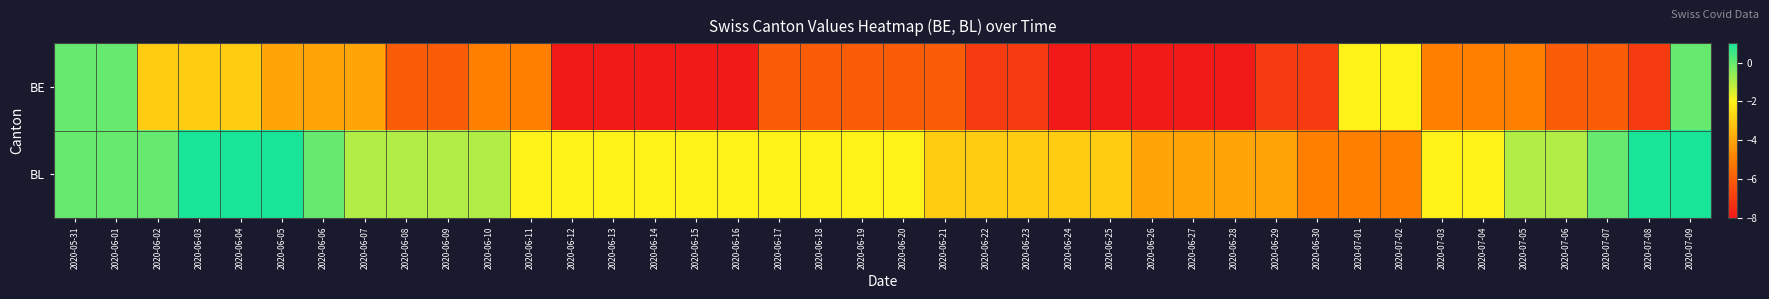

Rank the series by their maximum value, from lowest to highest.

BE, BL